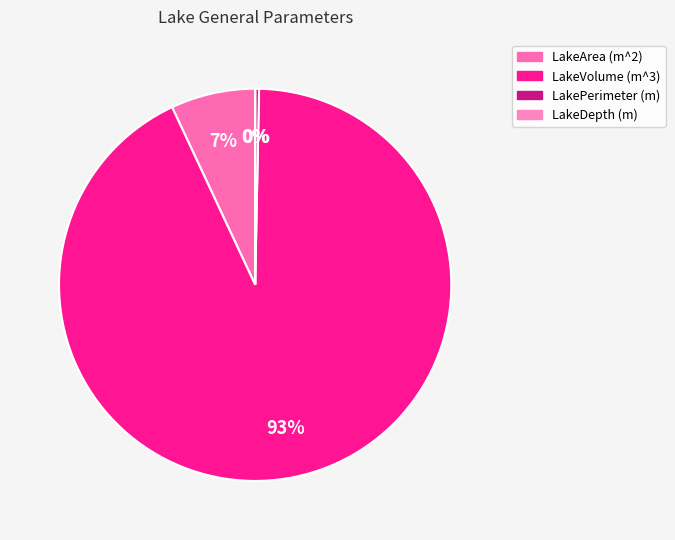

True or false: LakeVolume (m^3) accounts for 93% of the total.

True